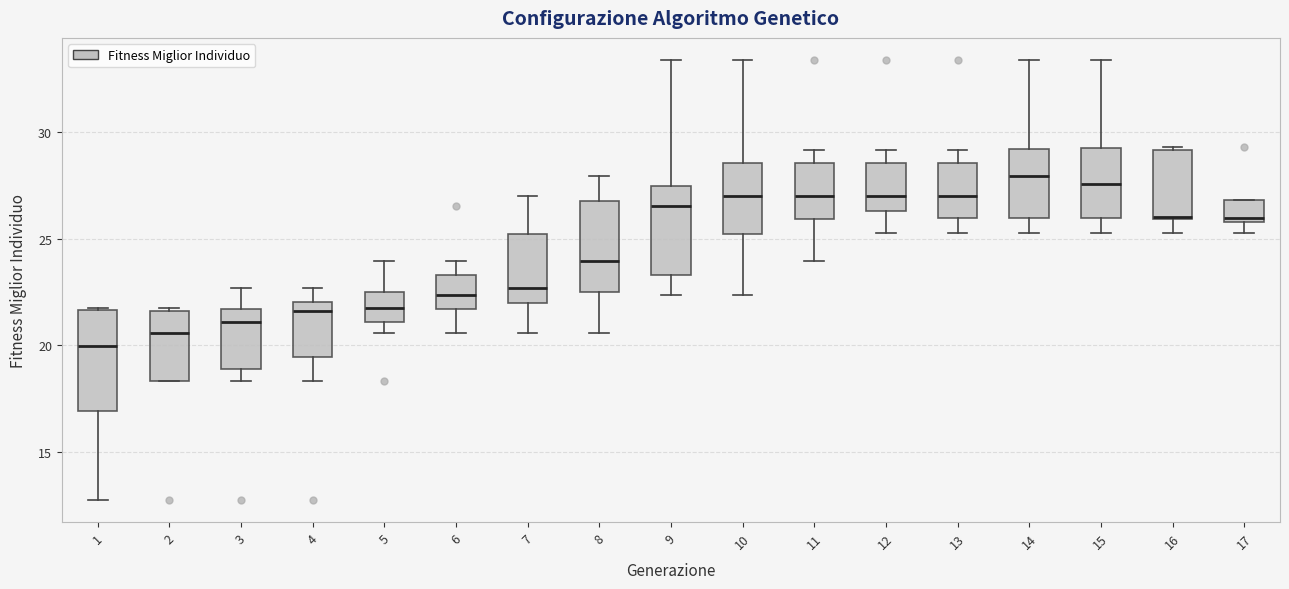

Reading left to right, transcribe this box plot: for each box, give where its median line is, the range the box spans, and where its two whiskers end, as read against the y-axis. The values are not printed on the chart, so give them approximately, as read against the axis.

1: median 20.0, box 17.0 to 21.5, whiskers 13.0 to 21.5
2: median 20.5, box 18.5 to 21.5, whiskers 18.5 to 21.5
3: median 21.0, box 19.0 to 21.5, whiskers 18.5 to 22.5
4: median 21.5, box 19.5 to 22.0, whiskers 18.5 to 22.5
5: median 21.5, box 21.0 to 22.5, whiskers 20.5 to 24.0
6: median 22.5, box 21.5 to 23.5, whiskers 20.5 to 24.0
7: median 22.5, box 22.0 to 25.0, whiskers 20.5 to 27.0
8: median 24.0, box 22.5 to 27.0, whiskers 20.5 to 28.0
9: median 26.5, box 23.5 to 27.5, whiskers 22.5 to 33.5
10: median 27.0, box 25.0 to 28.5, whiskers 22.5 to 33.5
11: median 27.0, box 26.0 to 28.5, whiskers 24.0 to 29.0
12: median 27.0, box 26.5 to 28.5, whiskers 25.5 to 29.0
13: median 27.0, box 26.0 to 28.5, whiskers 25.5 to 29.0
14: median 28.0, box 26.0 to 29.0, whiskers 25.5 to 33.5
15: median 27.5, box 26.0 to 29.0, whiskers 25.5 to 33.5
16: median 26.0 (drawn on the box's lower edge), box 26.0 to 29.0, whiskers 25.5 to 29.5
17: median 26.0 (just above the box's lower edge), box 26.0 to 27.0, whiskers 25.5 to 27.0